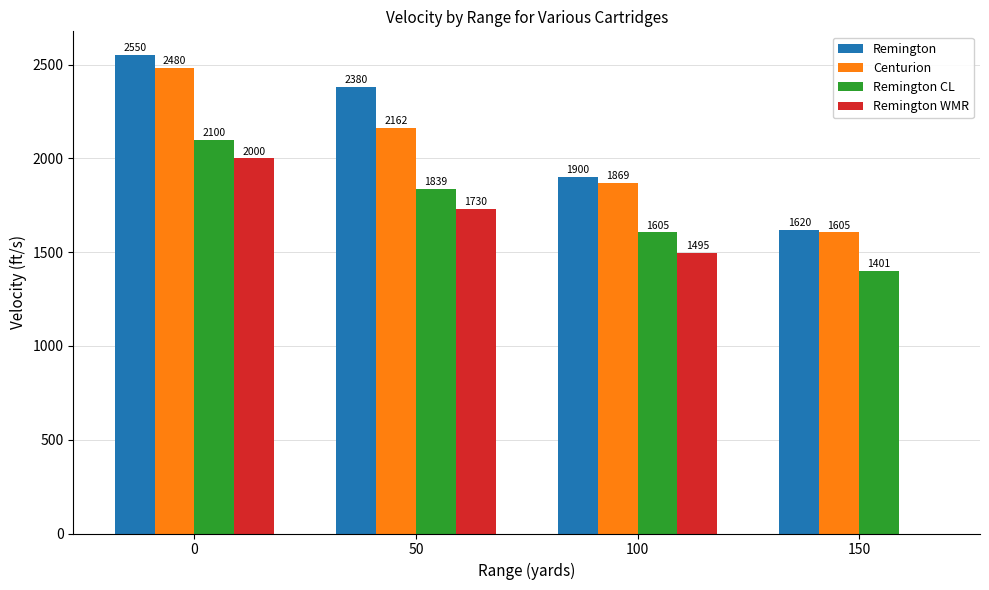

The Centurion series shows 2951 at 50. True or false?

False